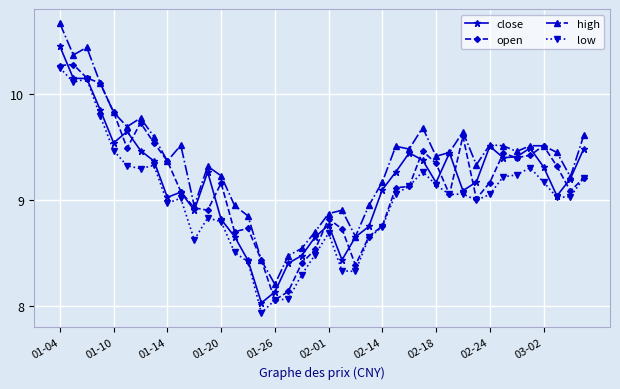

True or false: open has more than 2 interior local peaks.

True